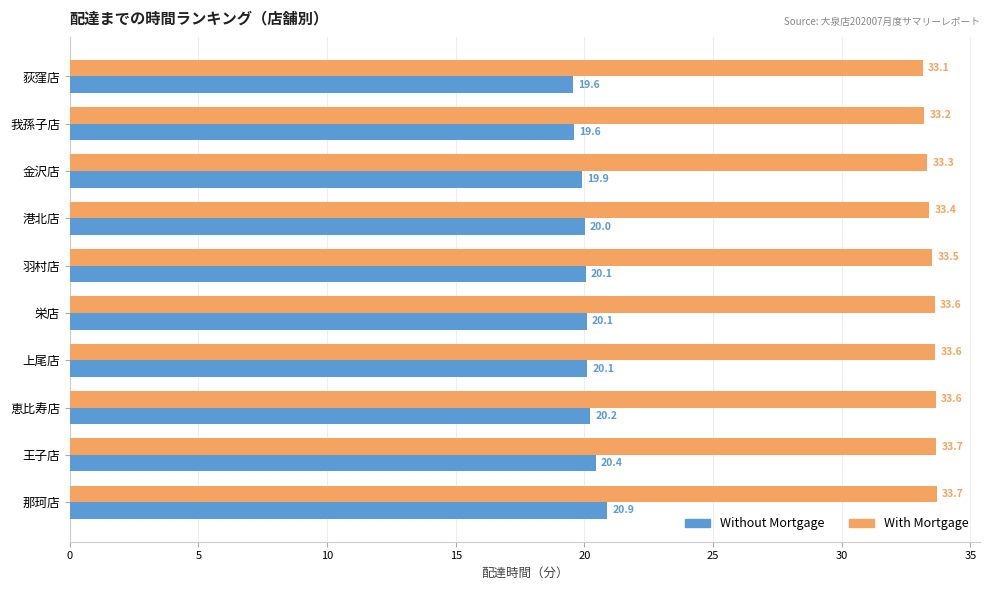

What is the difference between the maximum and minimum values in the Without Mortgage series?

1.3